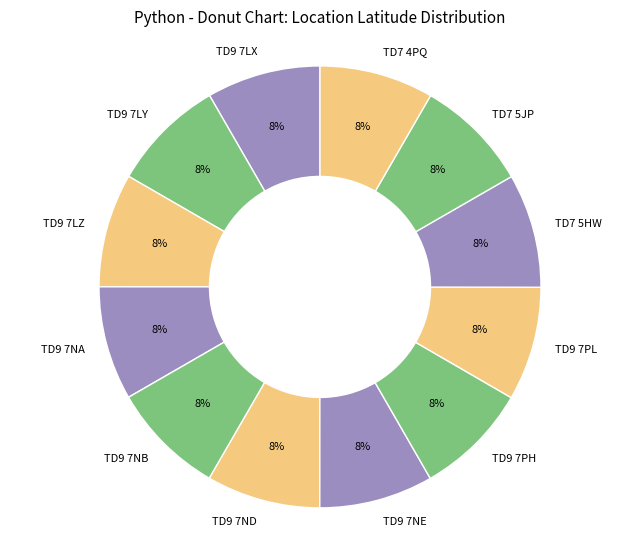

Is there any slice that represents more than half of the pie?

No